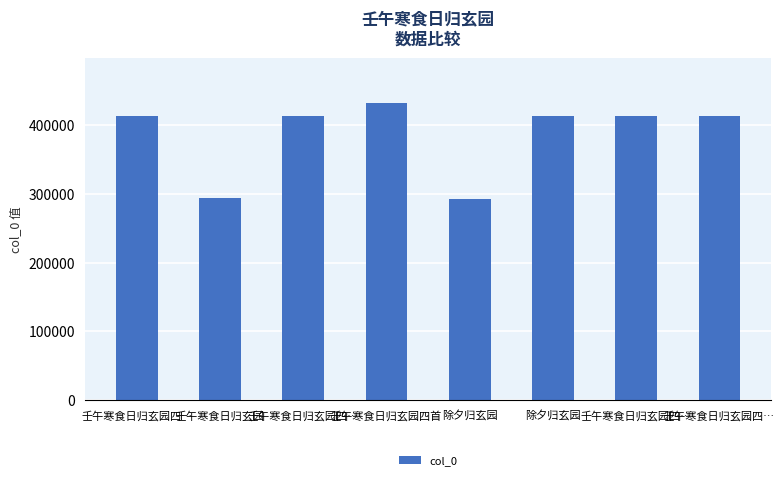

What is the change in value from 壬午寒食日归玄园四首 to 除夕归玄园?

-19089